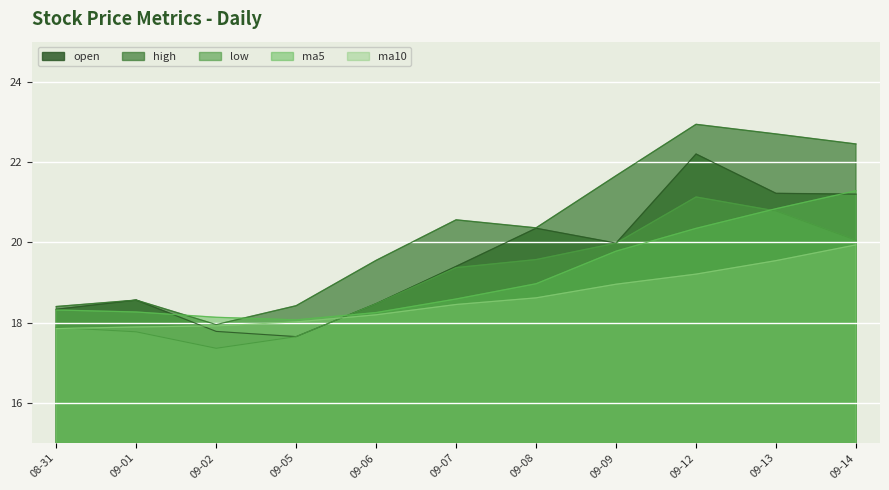

Does the chart display data point markers on the line(s)?

No